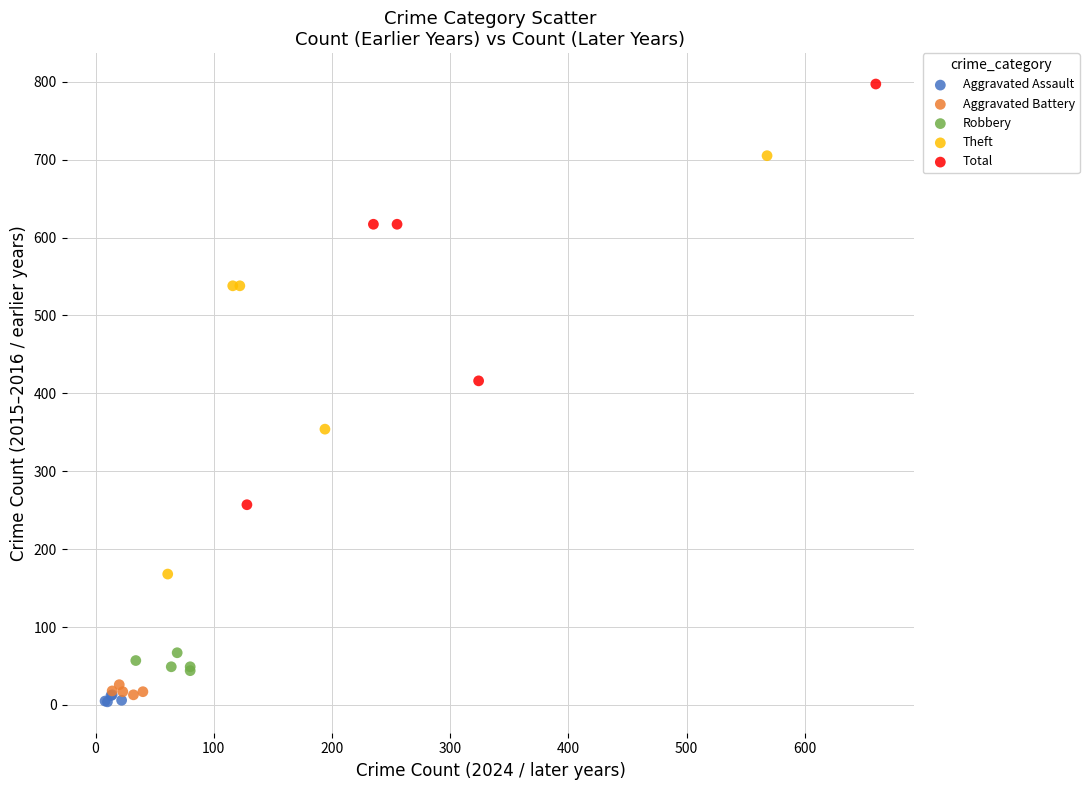

Which series has the largest Y range (max minus min)?

Total